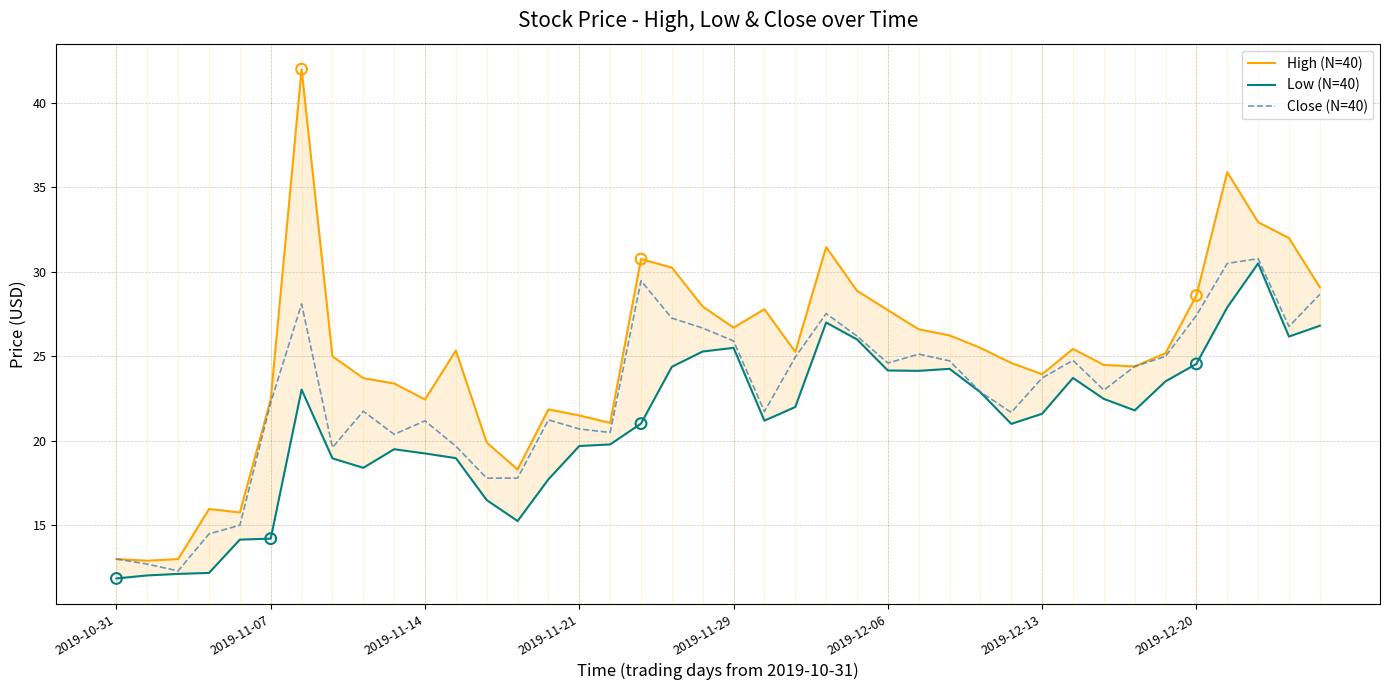

At which category is the sum across all series the highest?

36